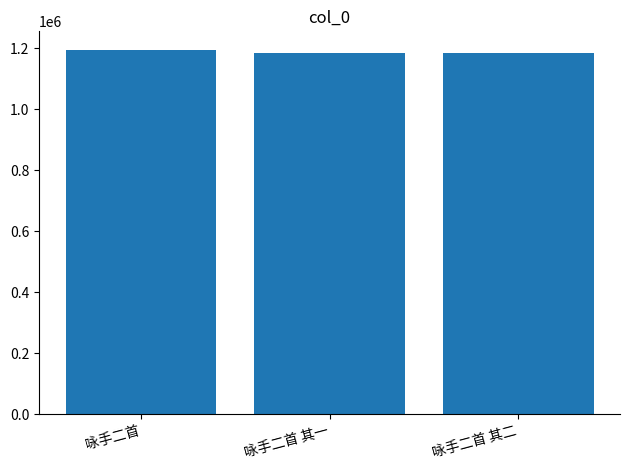

What is the ratio of the value at 咏手二首 其二 to the value at 咏手二首?

1.0